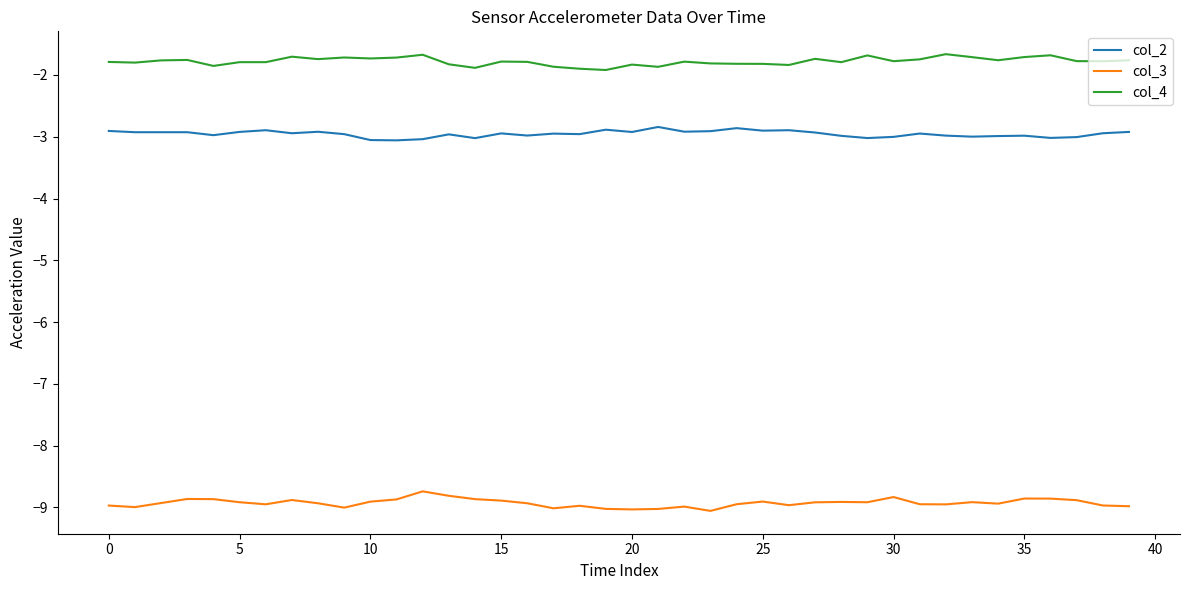

True or false: col_2 and col_3 intersect in this chart.

False